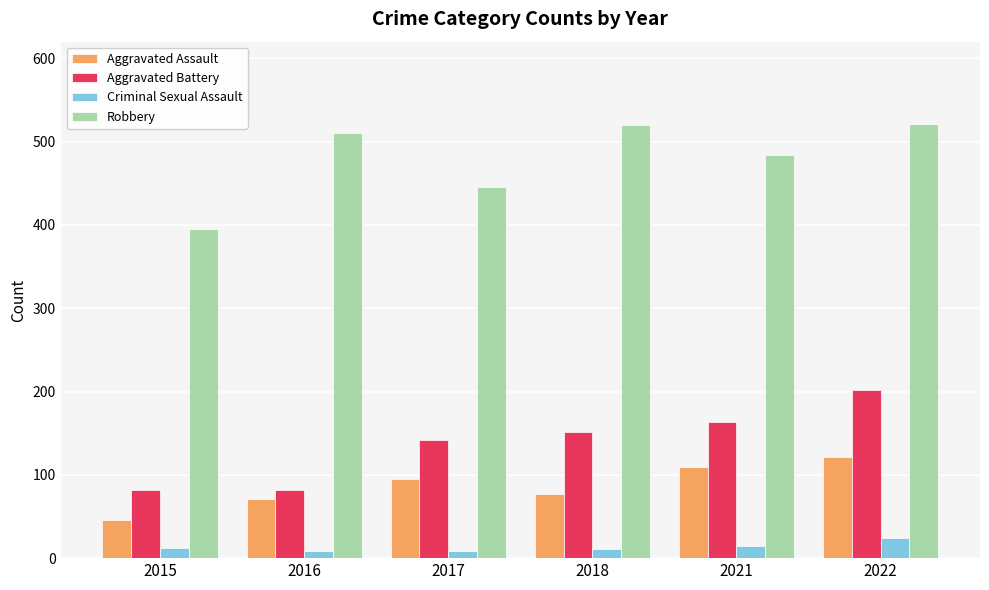

What is the difference between the Criminal Sexual Assault values at 2022 and 2021?

10